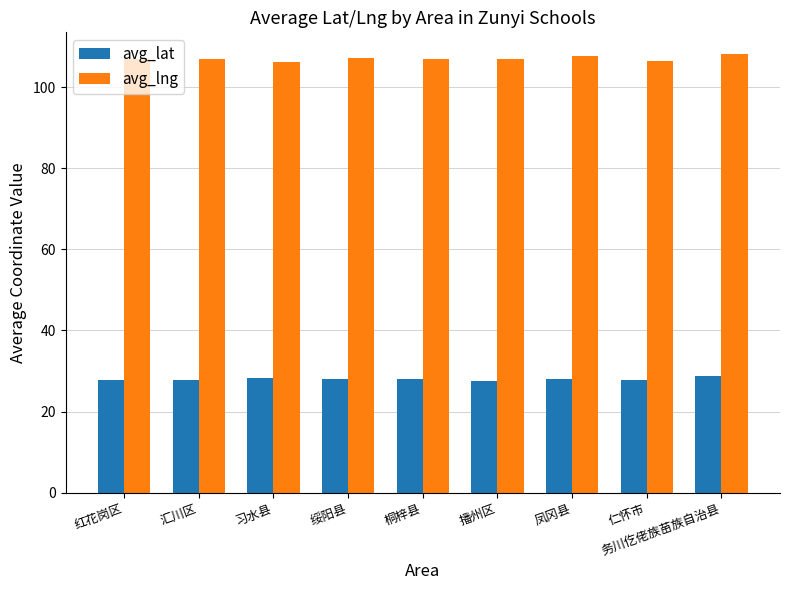

At how many categories does at least one series exceed 80?

9